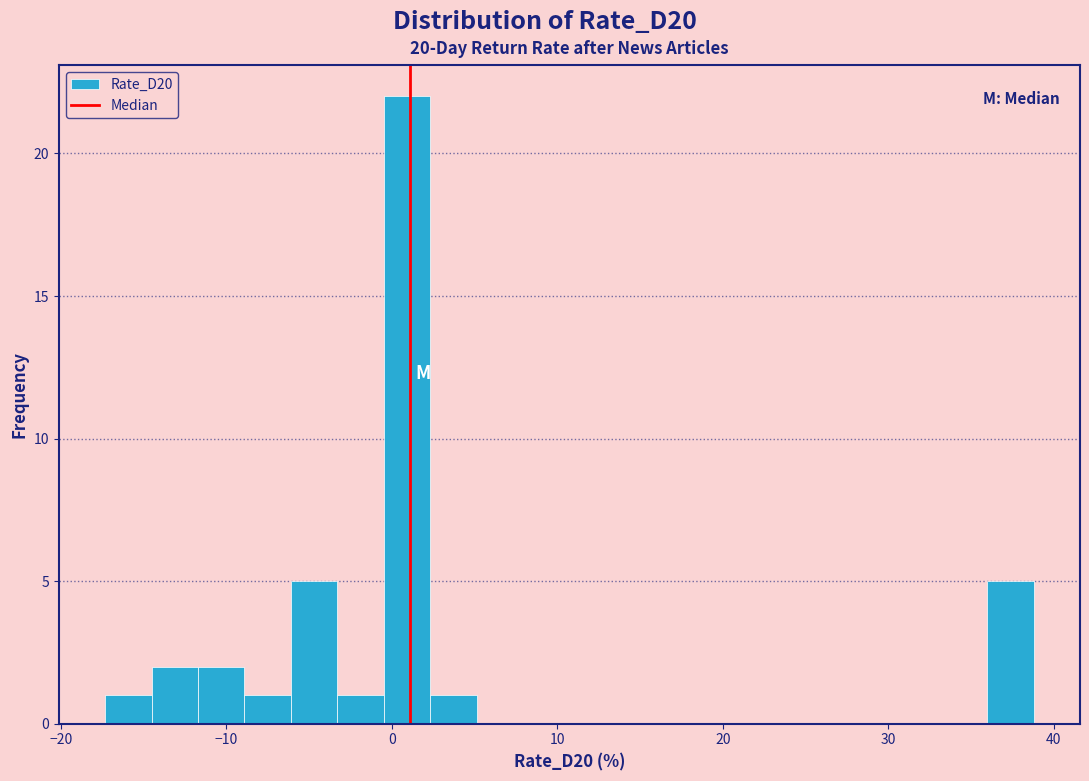

Read against the x-axis, roughly where is the centre of the tallest bar?

1